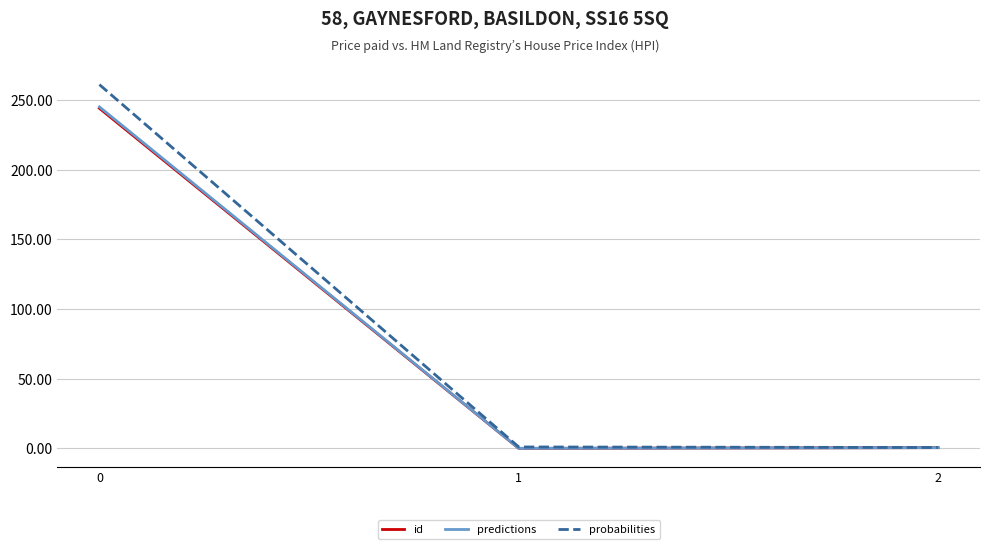

Between 0 and 1, which series saw the biggest shift?

probabilities